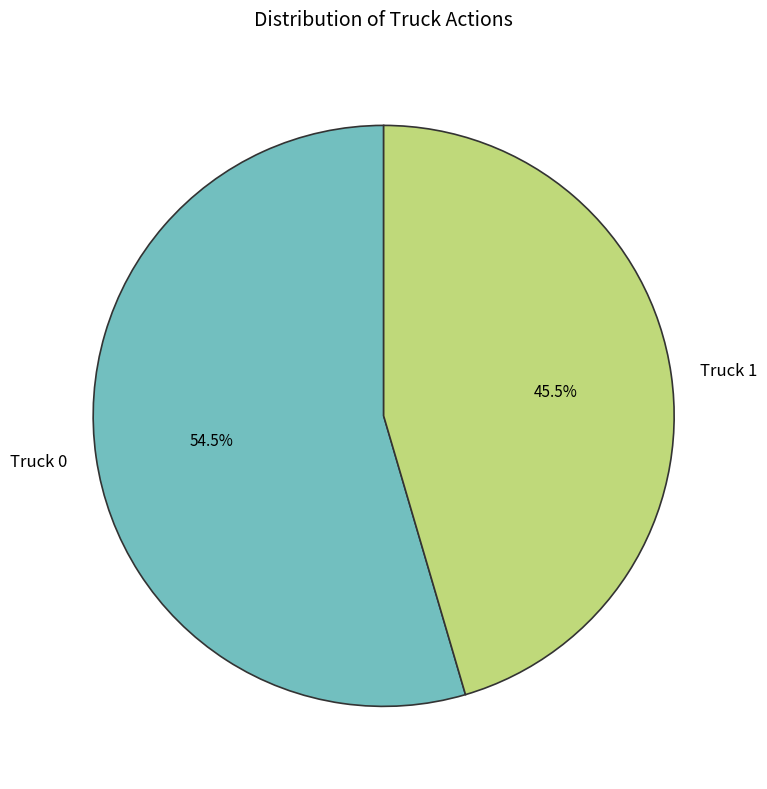

How much of the chart is everything except Truck 1?

54.5%